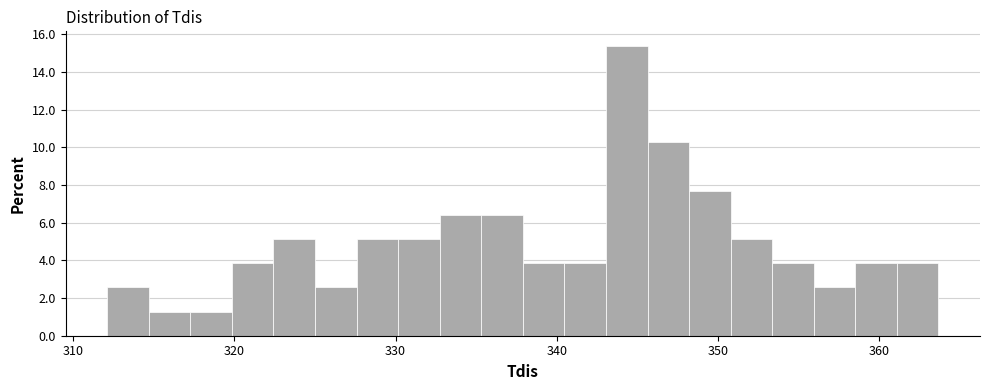

Read against the x-axis, roughly where is the centre of the tallest bar?

344